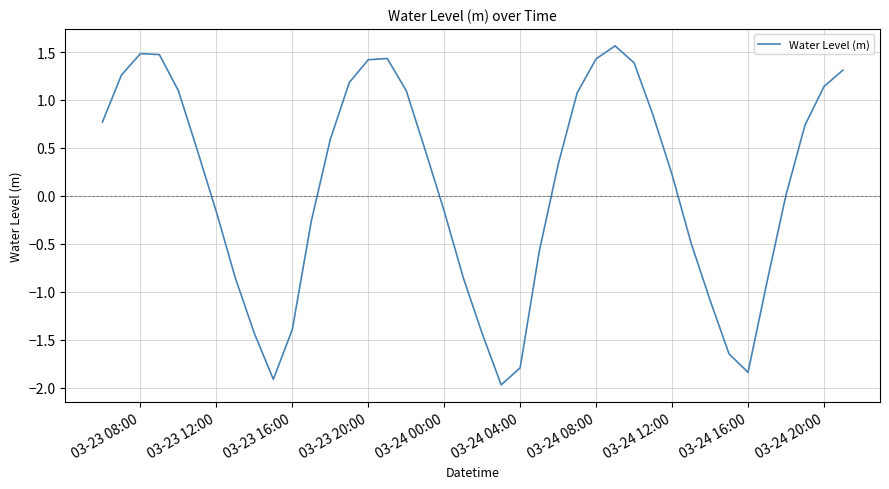

What is the difference between the maximum and minimum values?

3.5